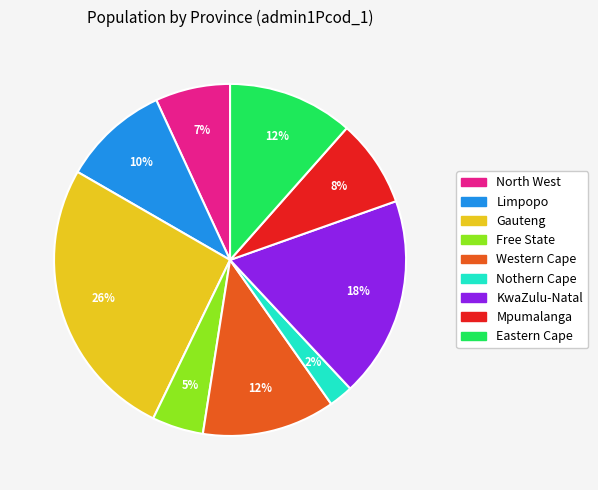

Do Limpopo and KwaZulu-Natal together represent more than half of the pie?

No